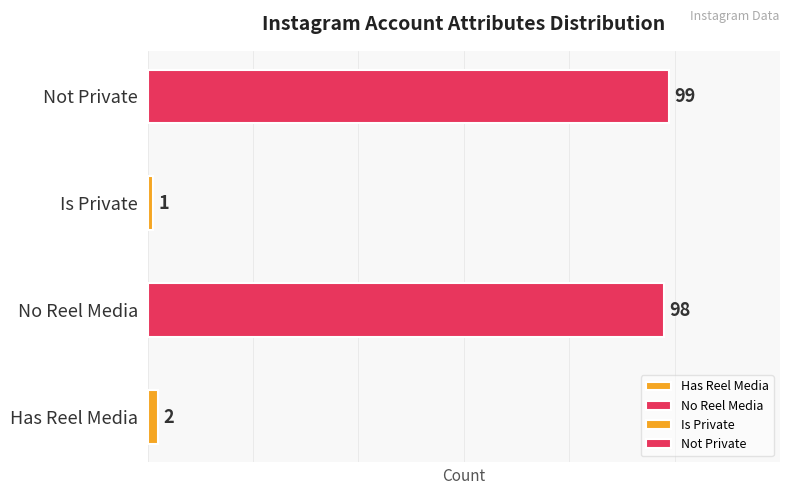

Which series has the largest range (max minus min)?

is_private